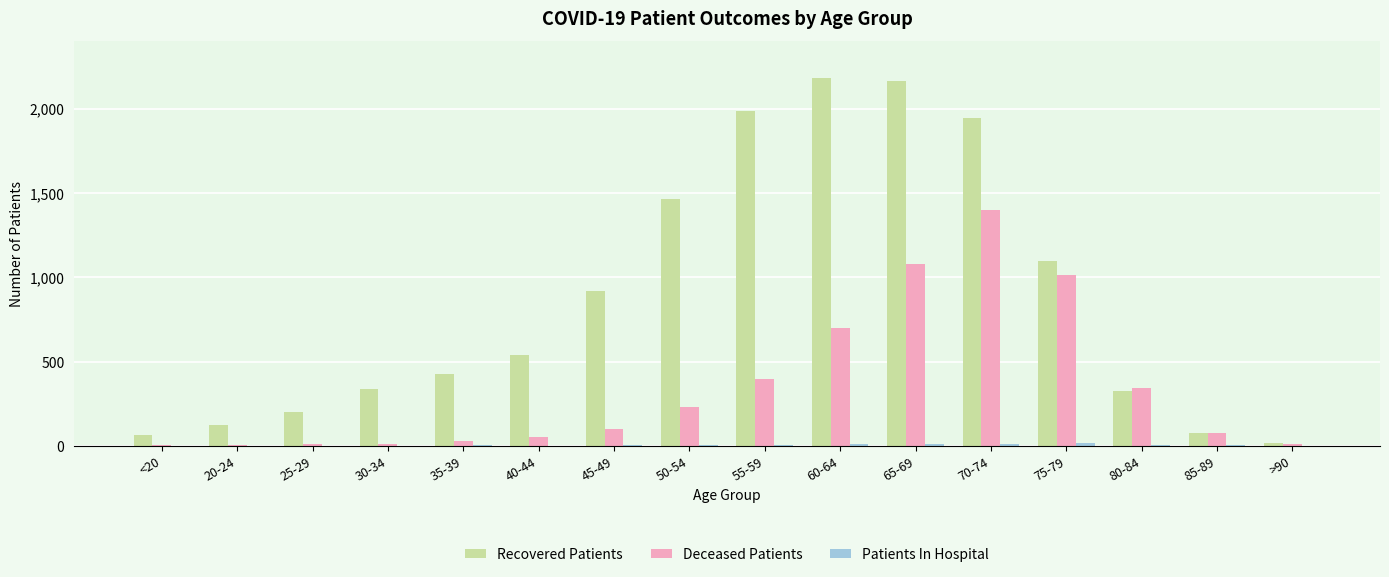

At which label does Deceased Patients reach its peak?

70-74